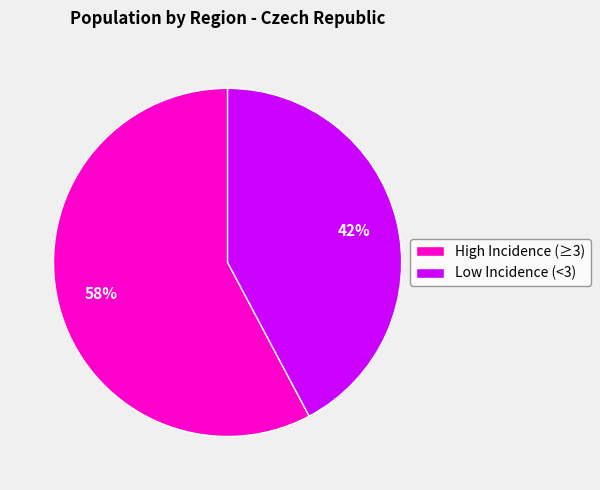

What is the ratio of the value at High Incidence (≥3) to the value at Low Incidence (<3)?

1.4